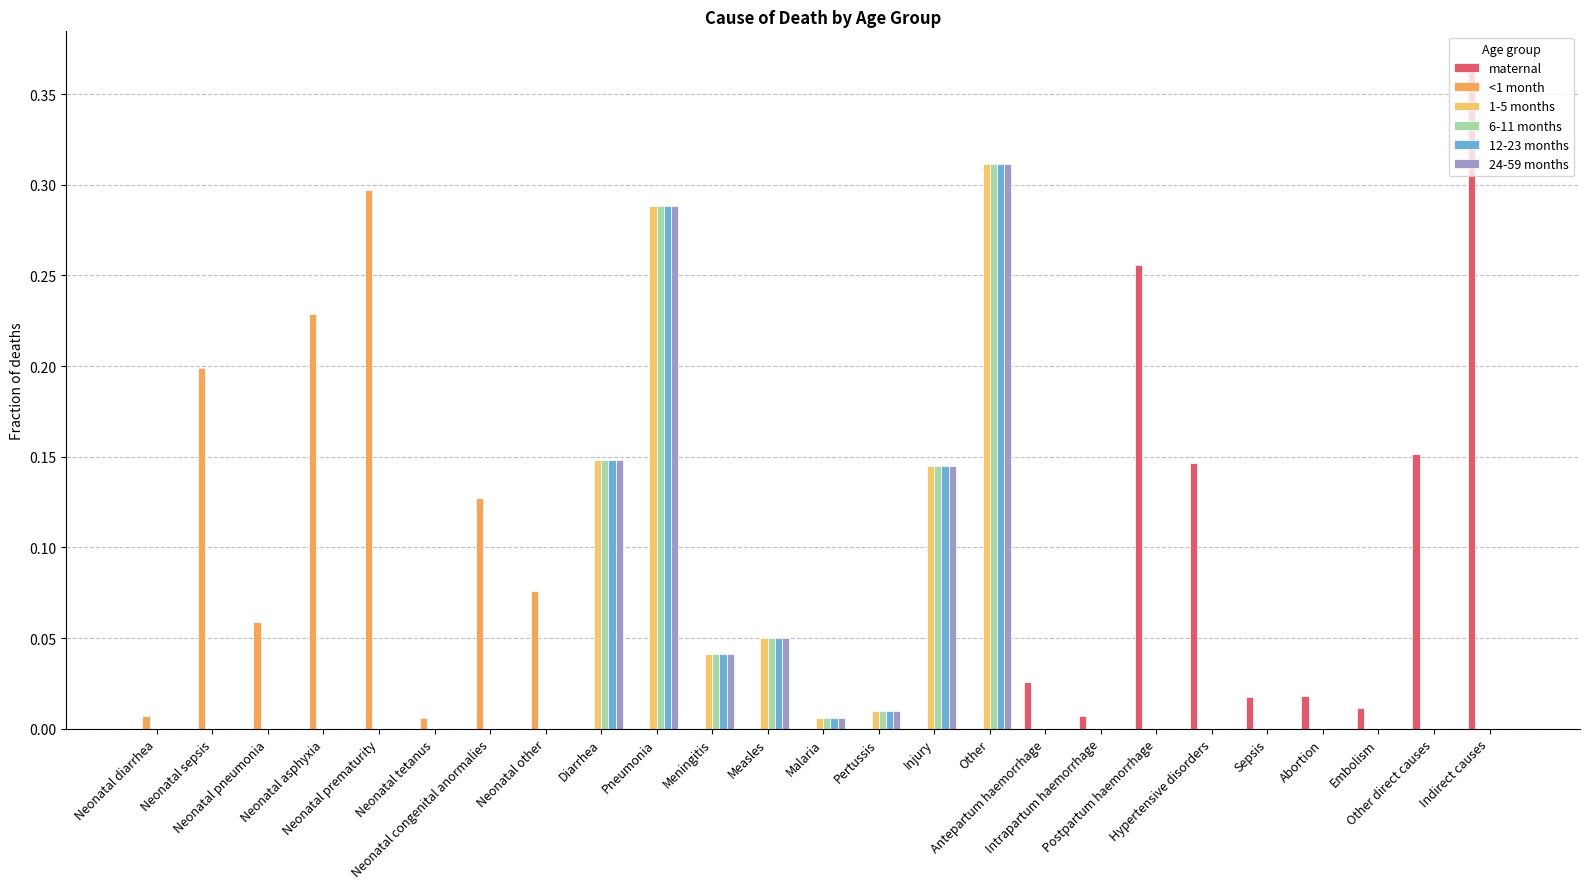

What is the value of the maternal bar at the 24th from the left?

0.2